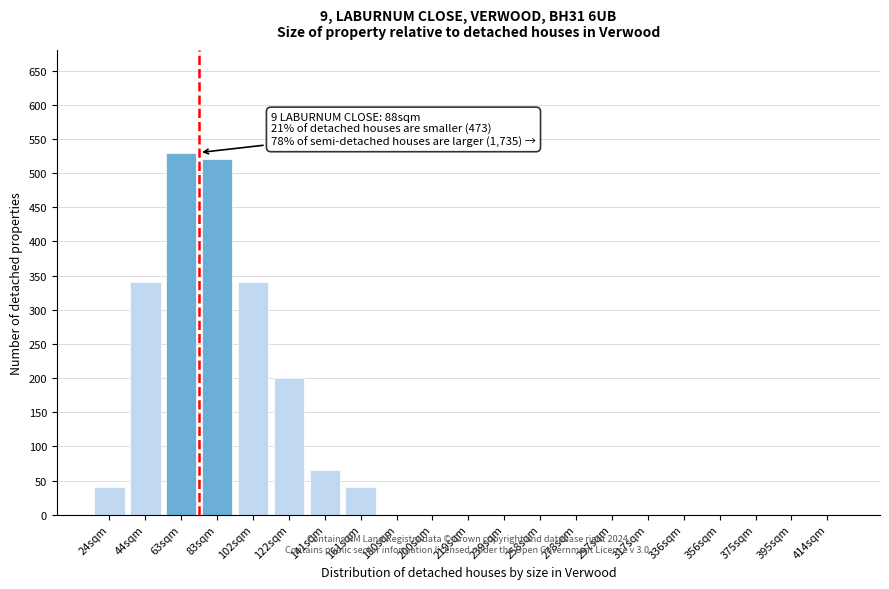

Reading right to left, extract all data points from this chart.

414sqm=0	395sqm=0	375sqm=0	356sqm=0	336sqm=0	317sqm=0	297sqm=0	278sqm=0	258sqm=0	239sqm=0	219sqm=0	200sqm=0	180sqm=0	161sqm=40	141sqm=65	122sqm=200	102sqm=340	83sqm=520	63sqm=530	44sqm=340	24sqm=40